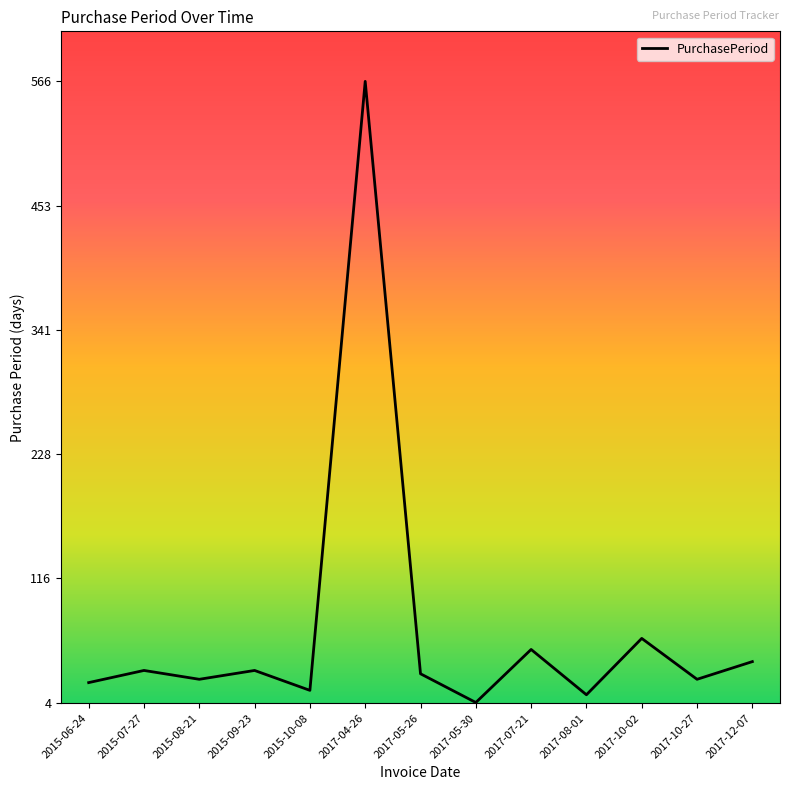

Reading left to right, transcribe all the data shown in this chart.

22	33	25	33	15	566	30	4	52	11	62	25	41